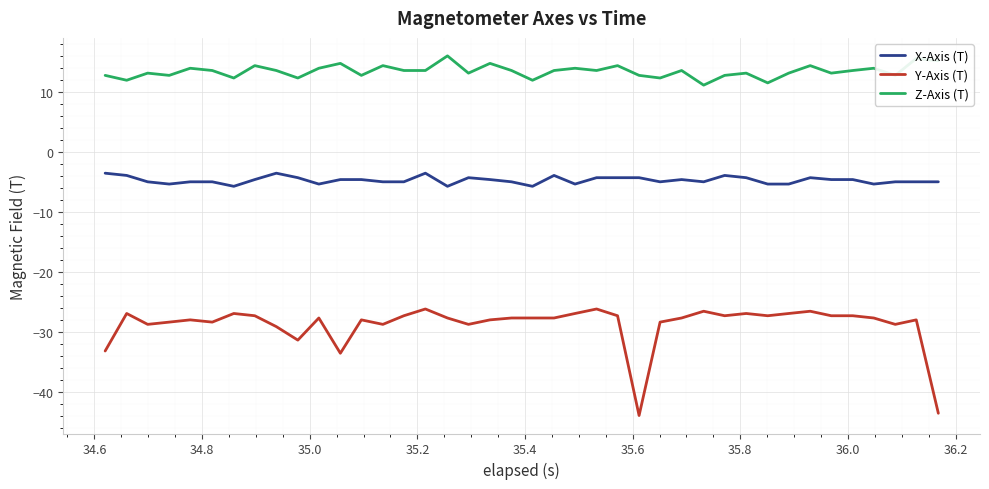

What is the minimum value shown in the chart?

-43.9